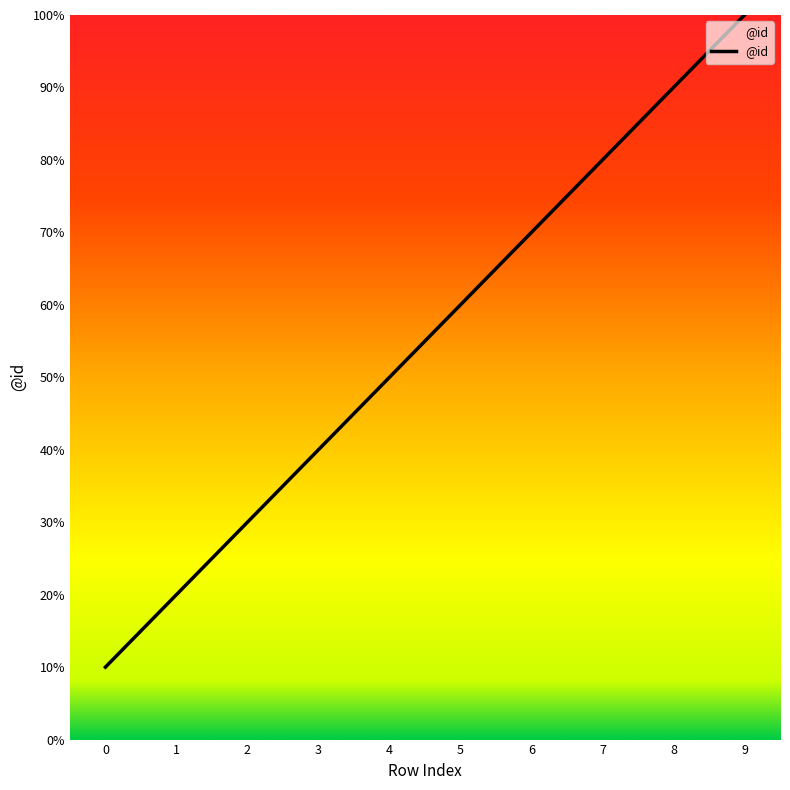

Is it true that the value at 9 is 15?

False